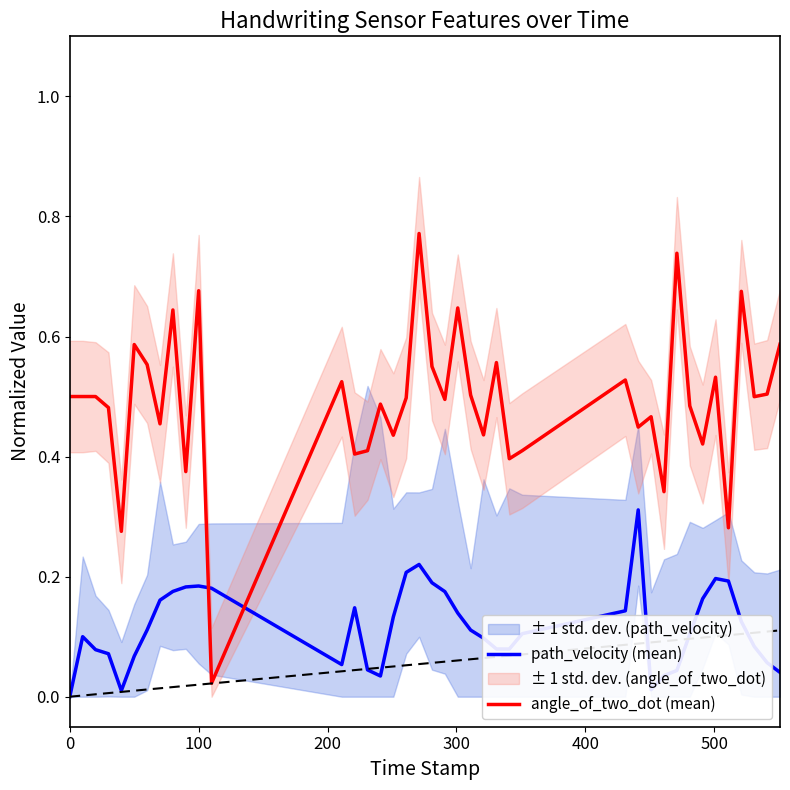

True or false: path_velocity (mean) and angle_of_two_dot (mean) intersect in this chart.

True